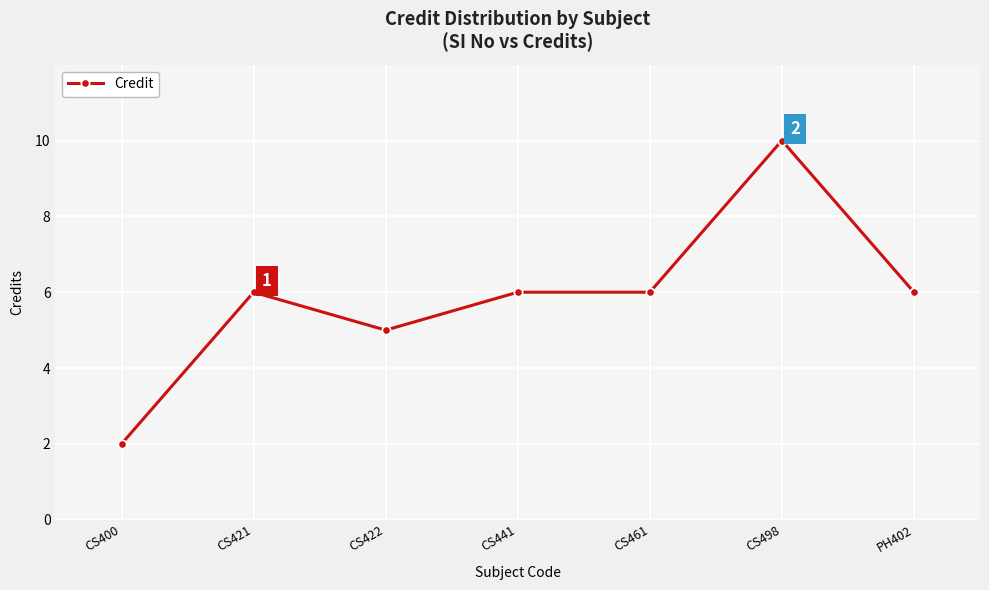

Approximately how many times larger is the value at CS461 compared to CS441?

1.0